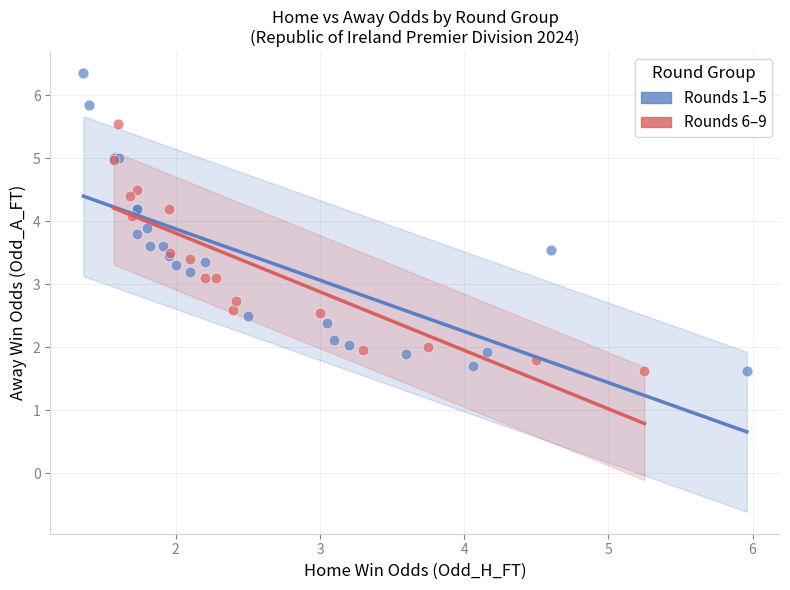

Which series contains the highest Y value?

Rounds 1–5